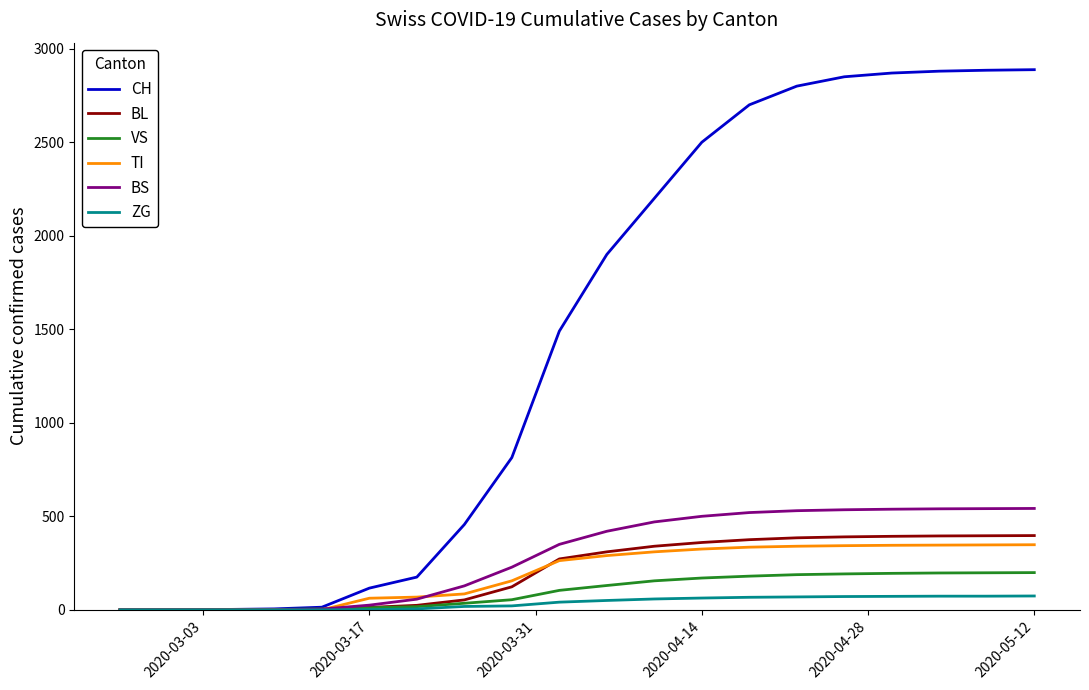

At how many categories does at least one series exceed 1513?

10